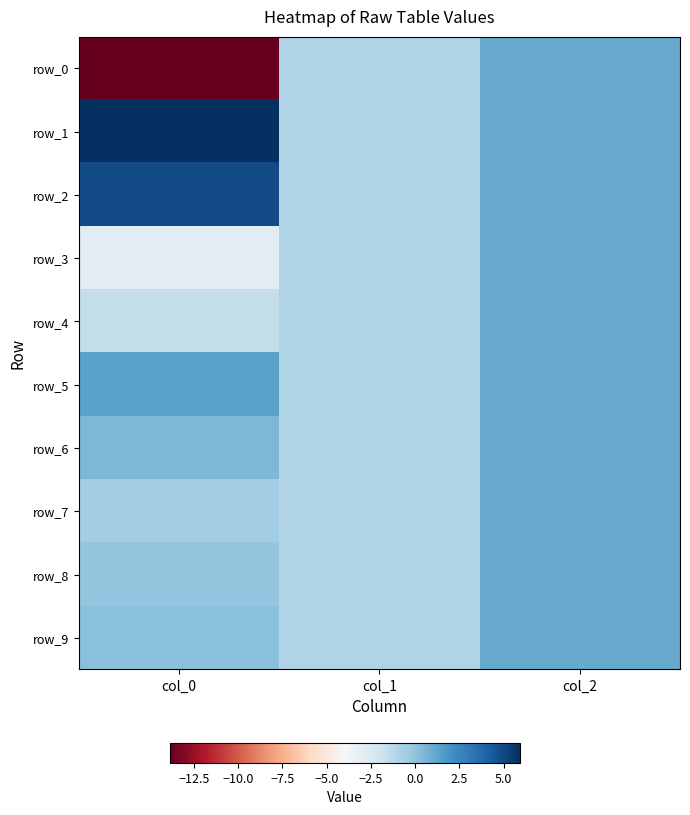

Read the row_5 value at col_2.

1.0